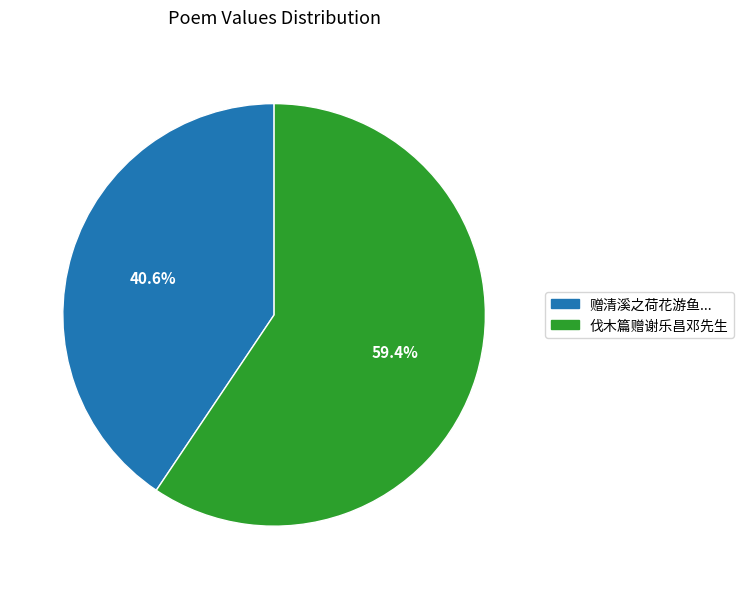

Does any single category account for the majority?

Yes